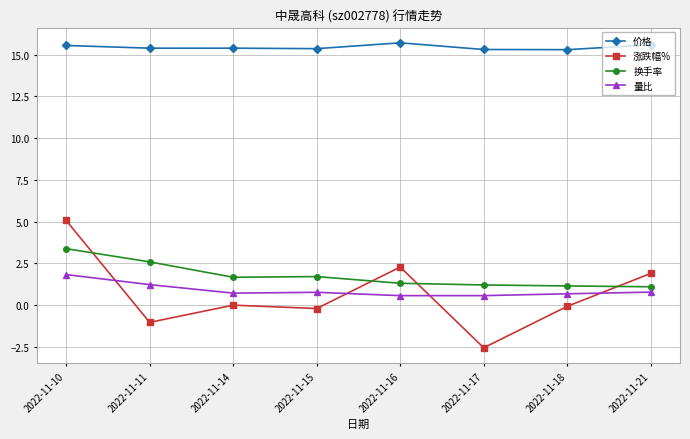

What is the average value of the 量比 series?

0.9